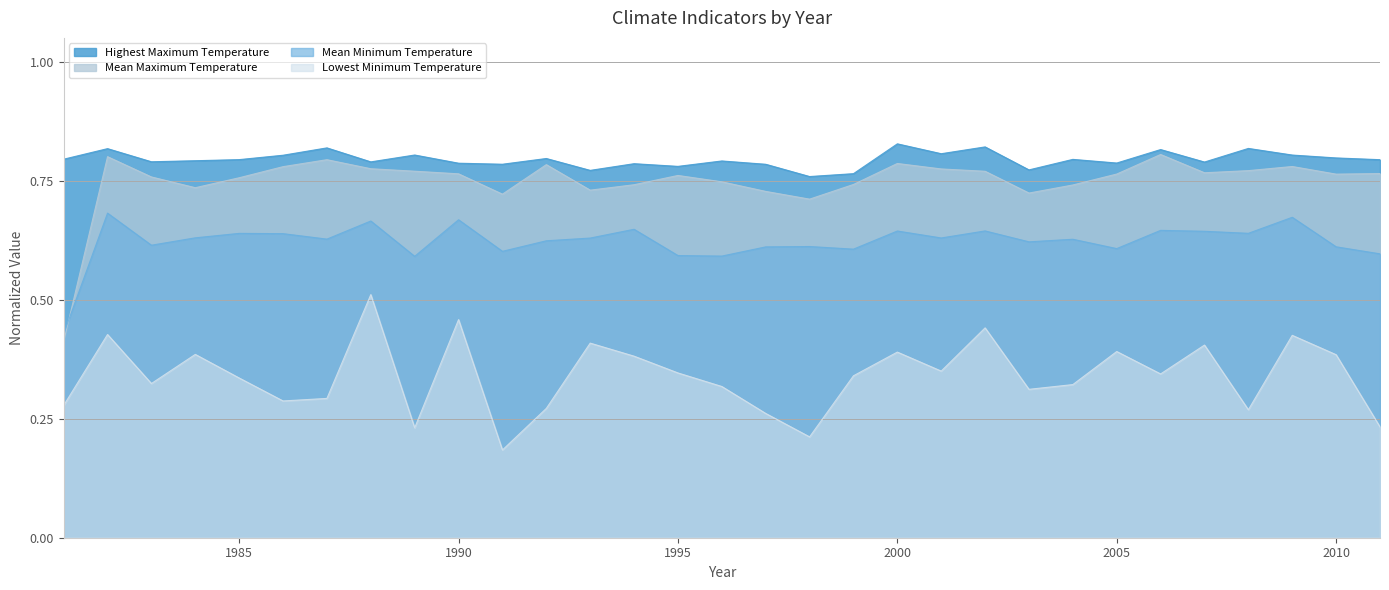

How many lines are shown in the chart?

4